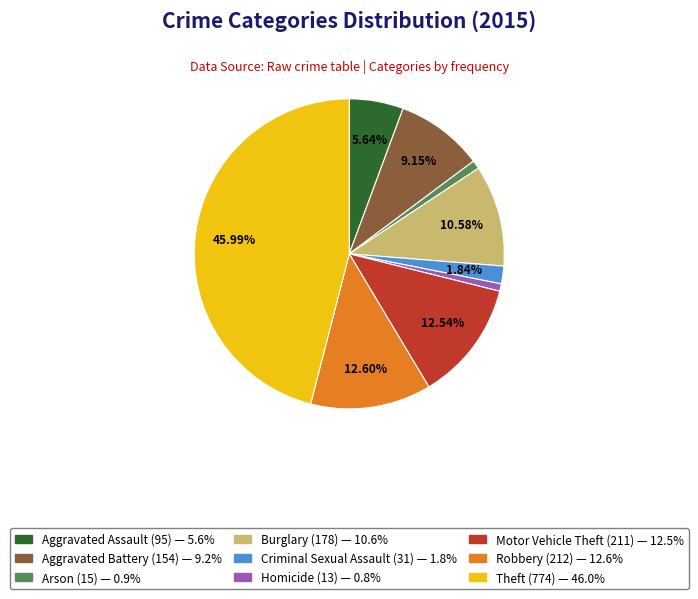

How many segments does this pie chart have?

9